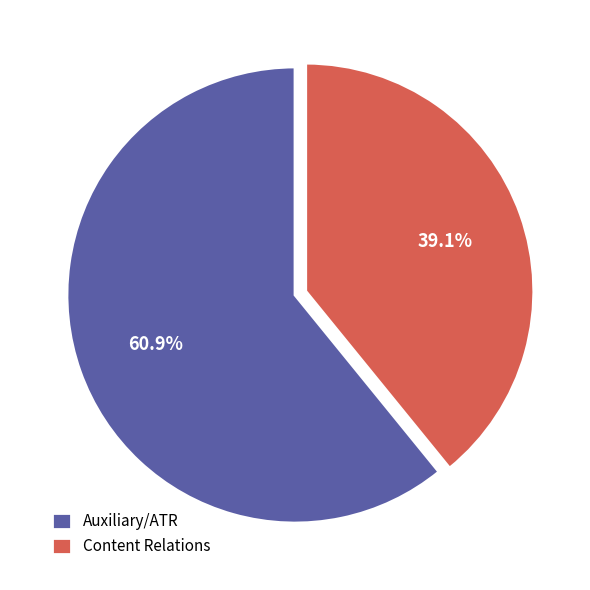

Rank the categories by value from lowest to highest.

Content Relations, Auxiliary/ATR